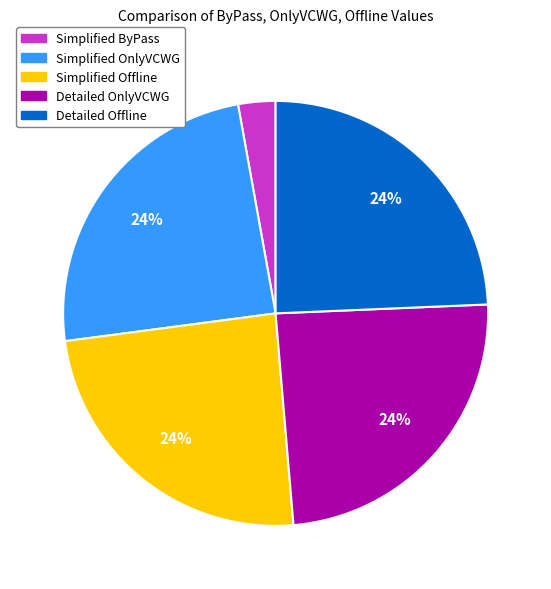

Count the number of slices in the pie.

5